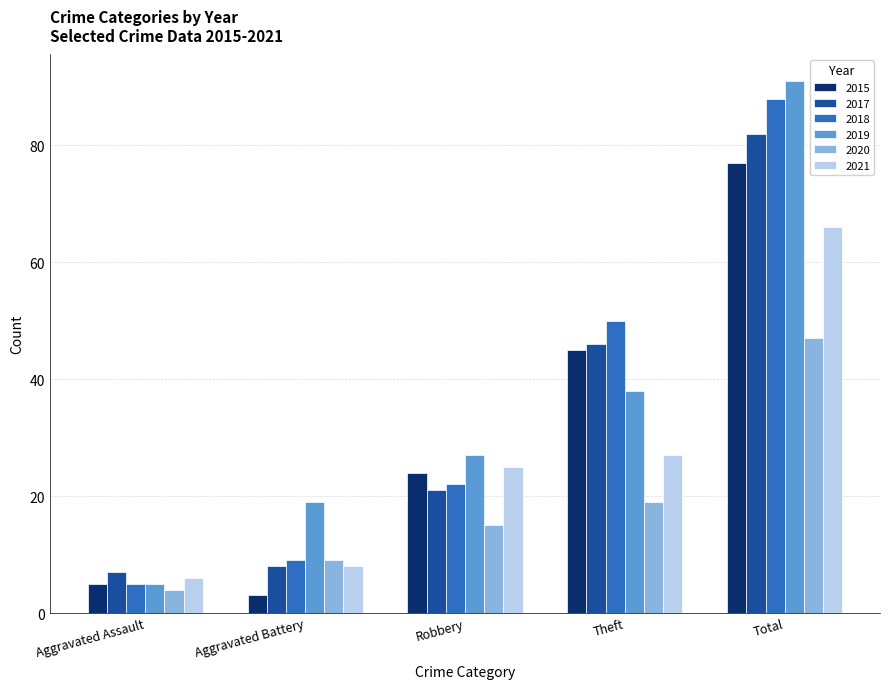

Which series changed the most between Aggravated Assault and Theft?

2018